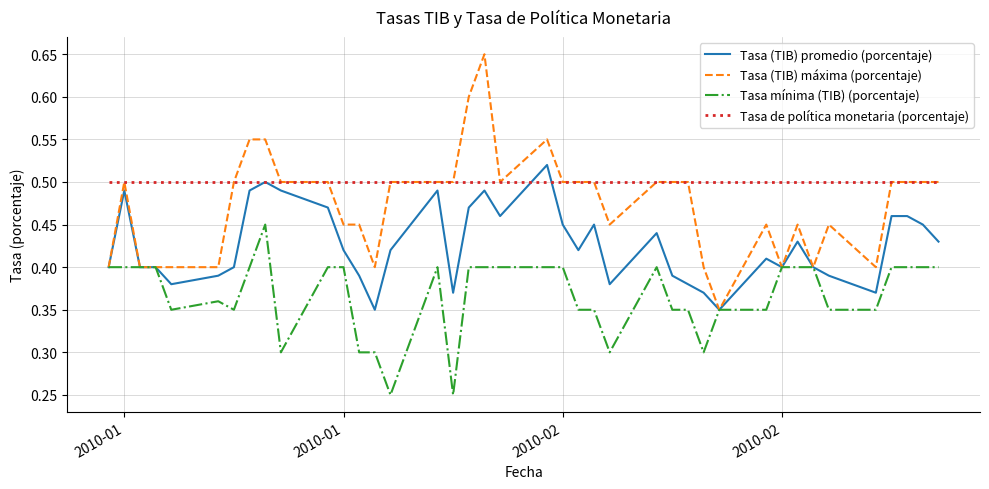

How many series are shown in this chart?

4